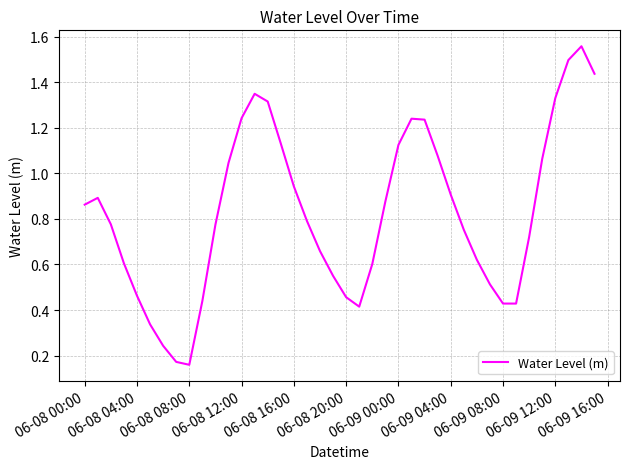

The chart shows a value of 1.4 at 06-08 00:00. True or false?

False